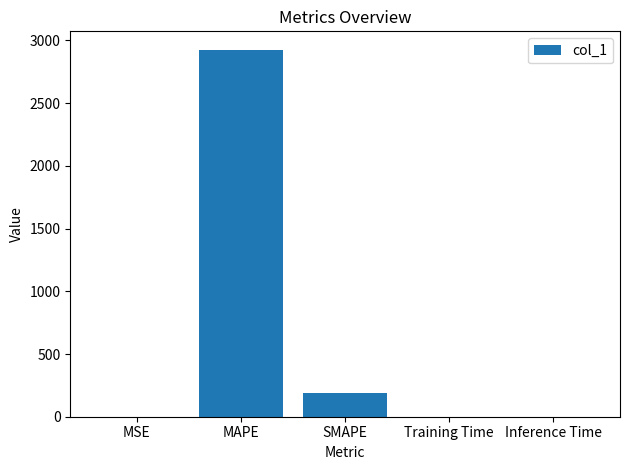

How many series are shown in this chart?

1